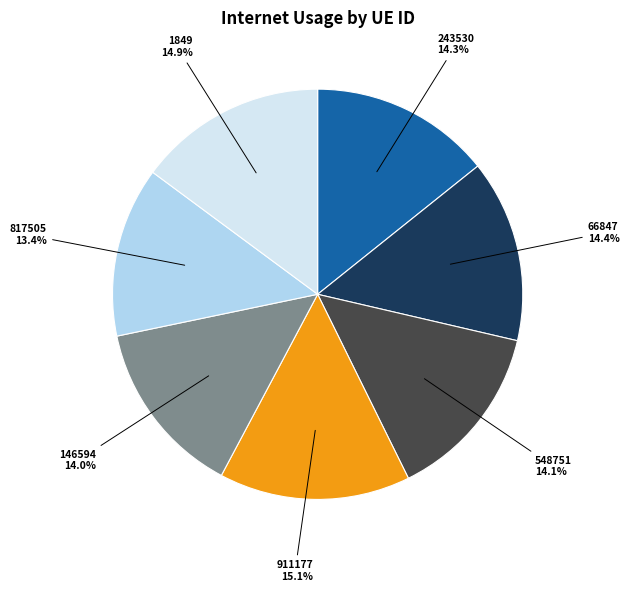

Is there any slice that represents more than half of the pie?

No